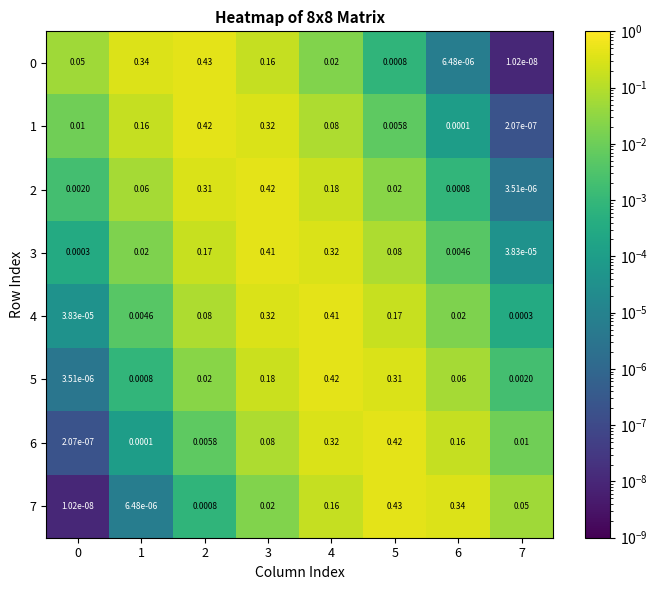

Is the value of 5 at 7 greater than the value of 1 at 7?

Yes